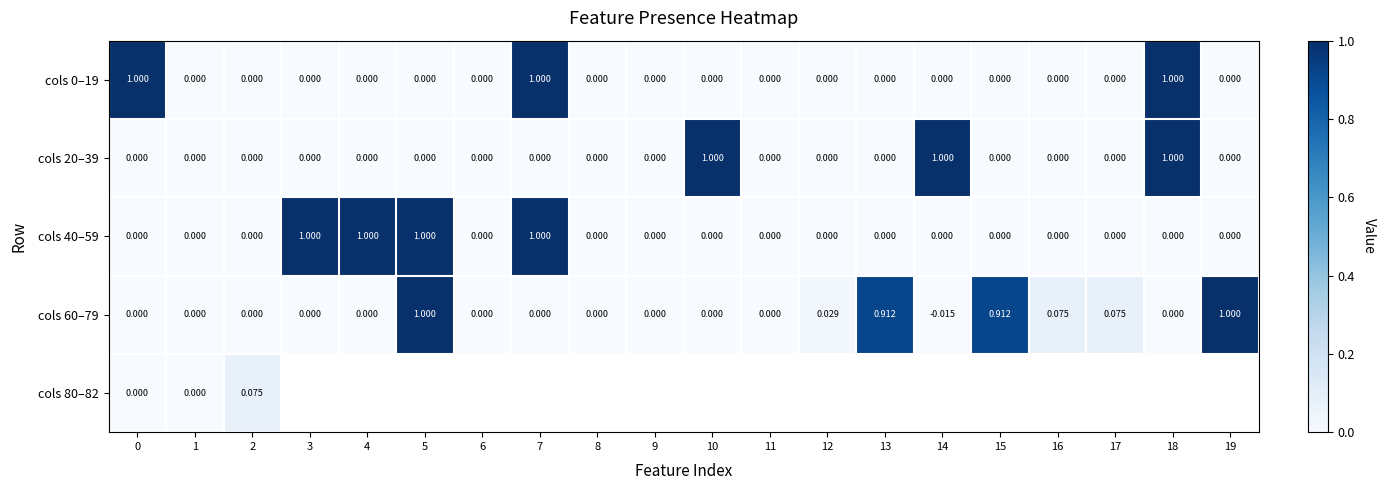

Rank the series by their maximum value, from lowest to highest.

cols 80–82, cols 0–19, cols 20–39, cols 40–59, cols 60–79